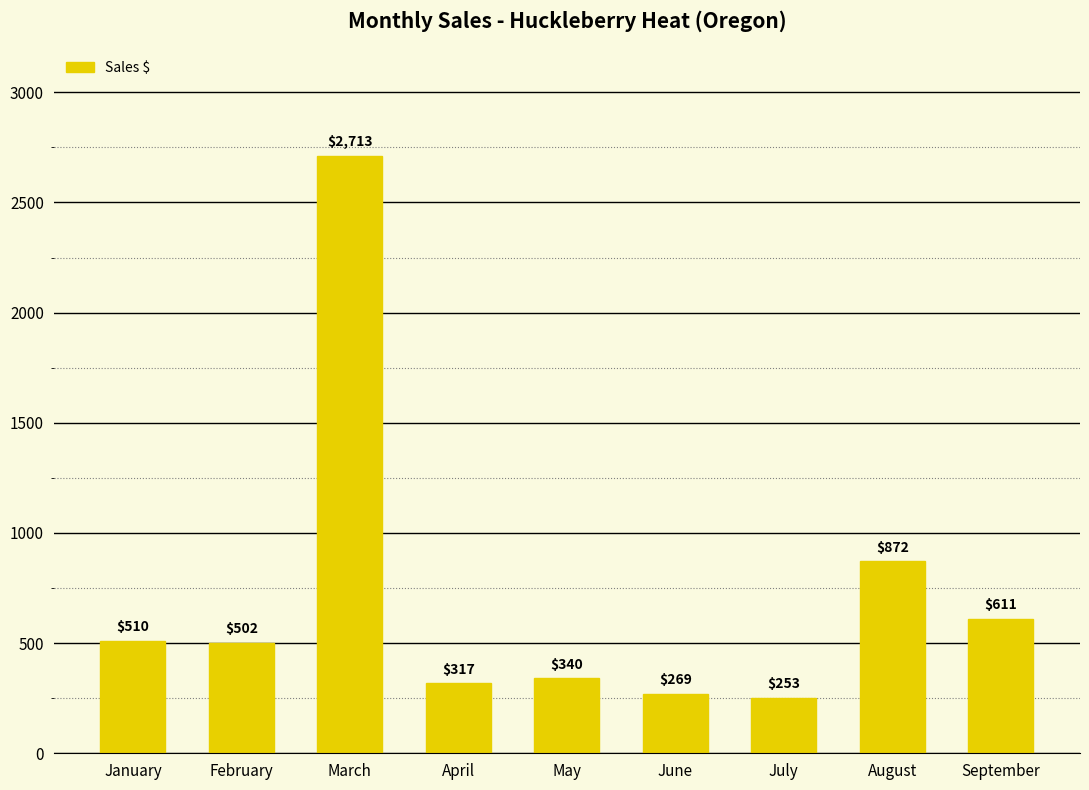

What is the difference between the second highest and second lowest values?

603